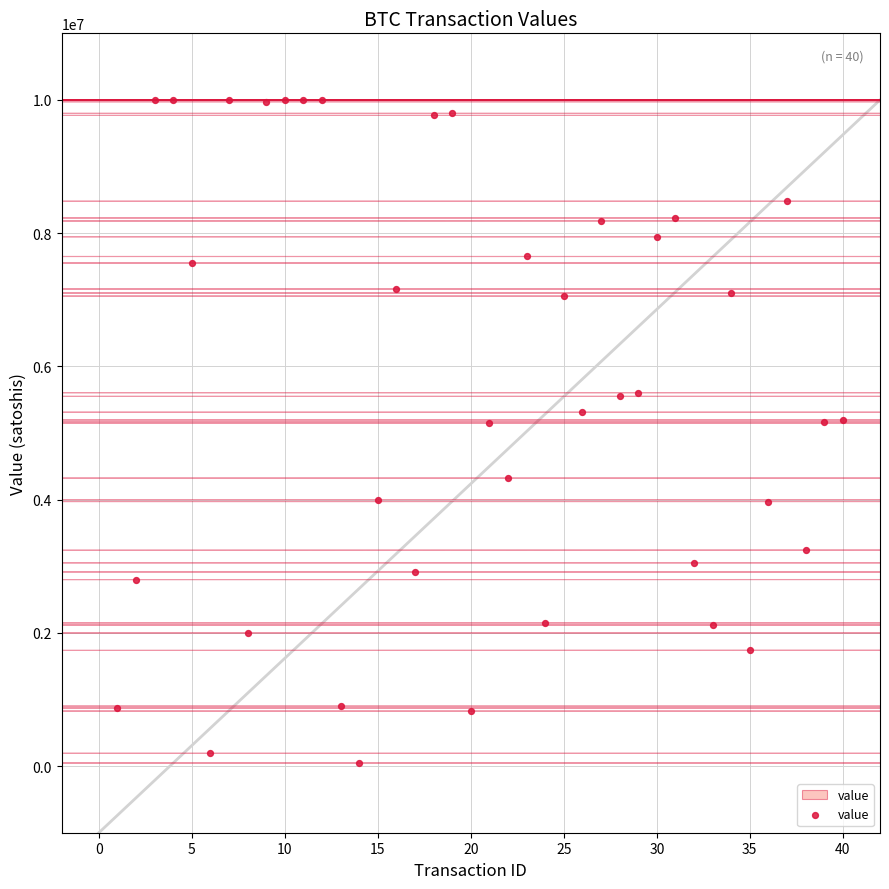

What is the range of X values (max minus min)?

39